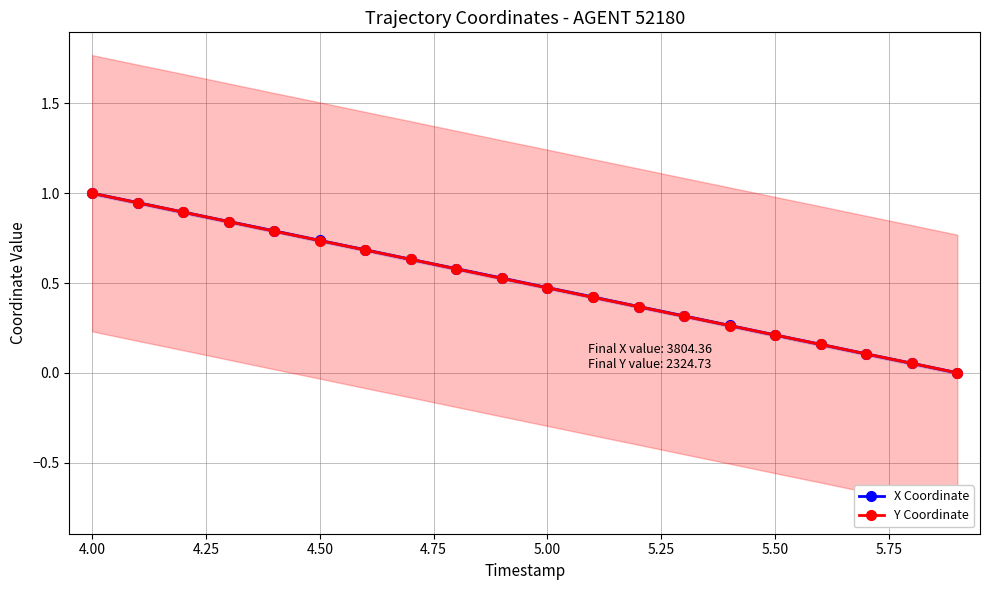

How many lines are shown in the chart?

2